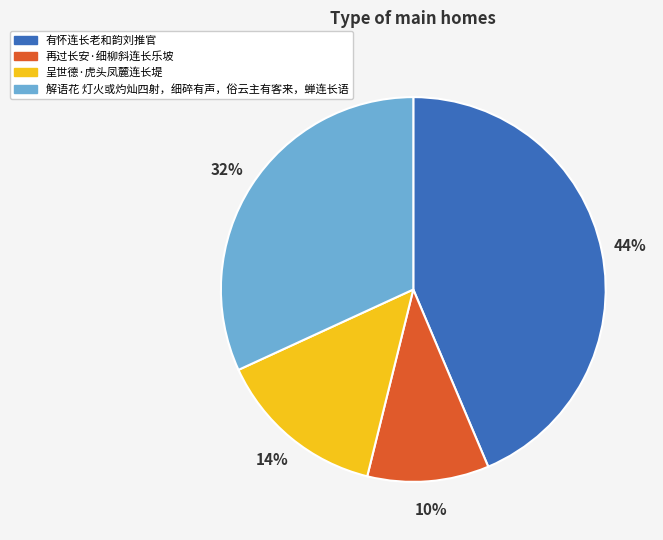

Is the sum of 解语花 灯火或灼灿四射，细碎有声，俗云主有客来，蝉连长语 and 有怀连长老和韵刘推官 greater than half?

Yes